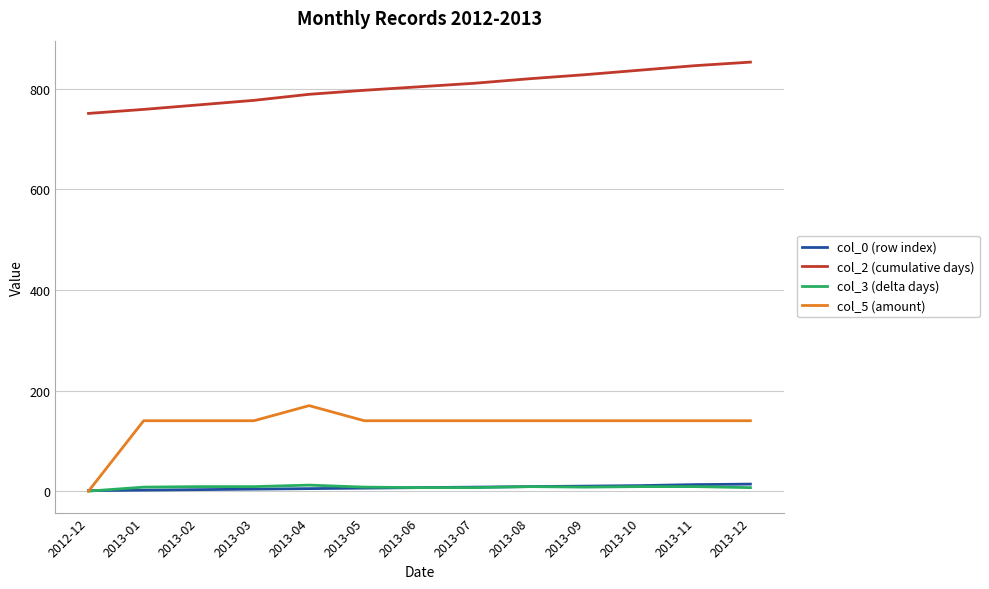

What is the greatest value displayed?

853